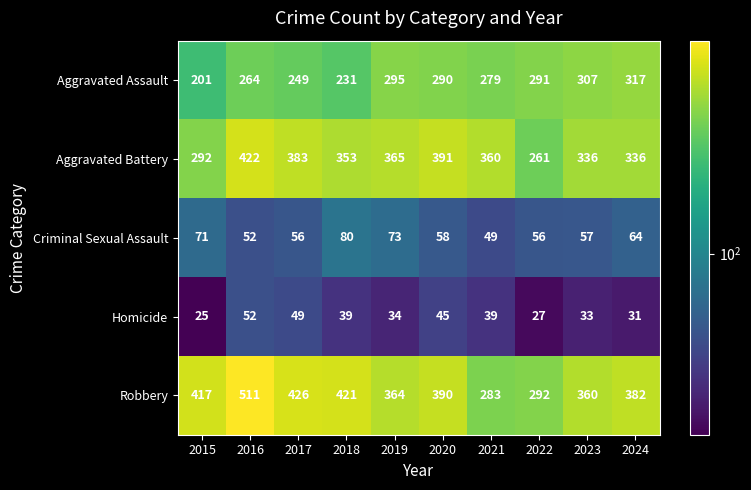

What is the greatest value displayed?

511